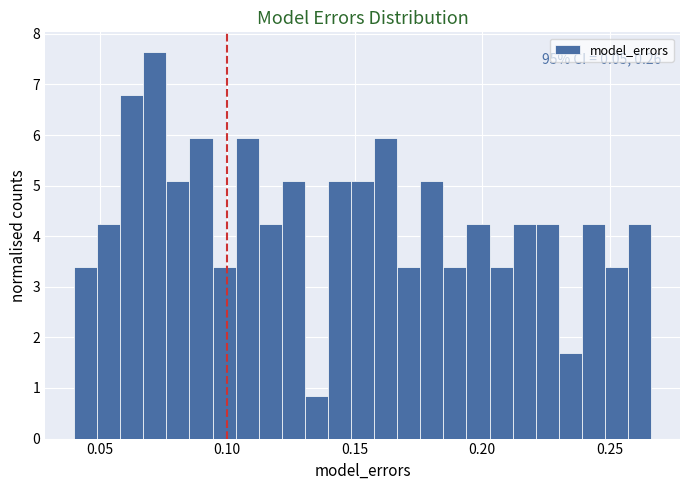

Around what value on the x-axis is the tallest bar? Give the approximate position of its centre, as read against the axis.

0.070